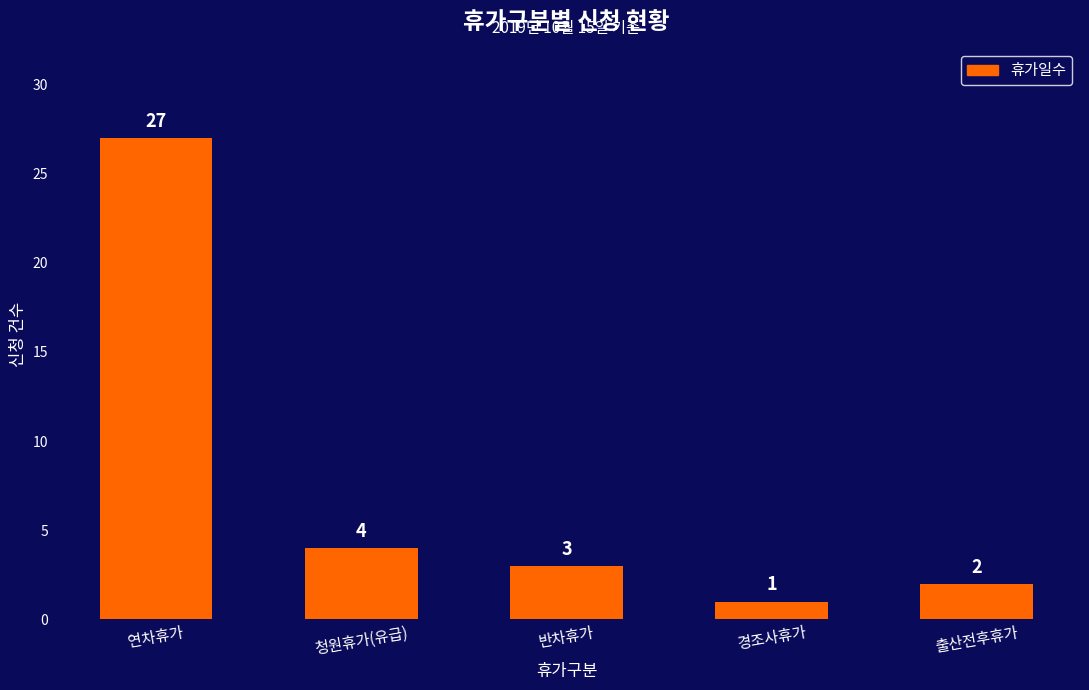

List the labels in order of value, smallest first.

경조사휴가, 출산전후휴가, 반차휴가, 청원휴가(유급), 연차휴가